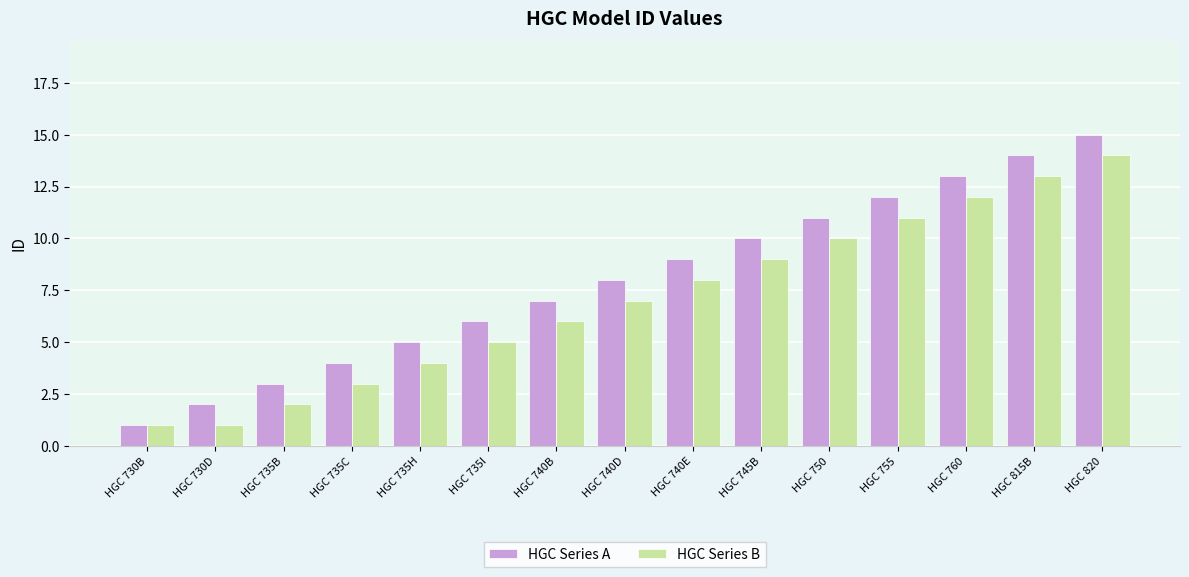

Is the value of HGC Series B at HGC 740E greater than the value of HGC Series A at HGC 760?

No